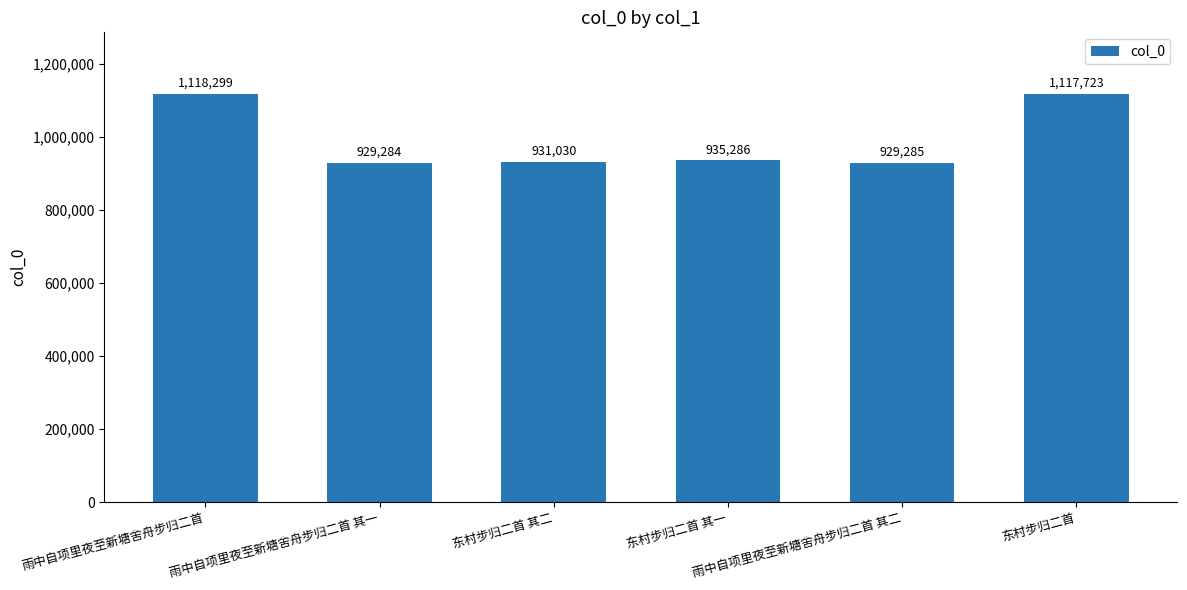

What is the change in value from 雨中自项里夜至新塘舍舟步归二首 to 东村步归二首 其一?

-183013